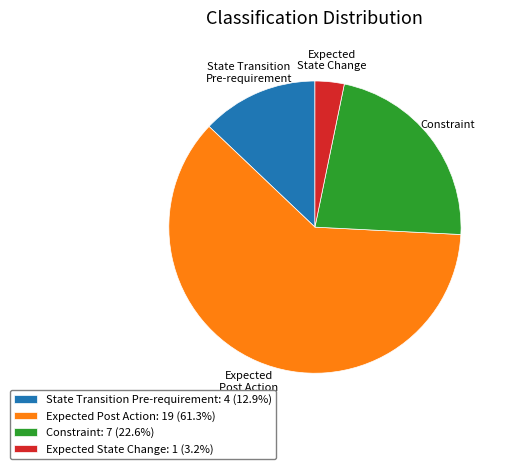

Does Constraint: 7 (22.6%) represent more than half of the total?

No